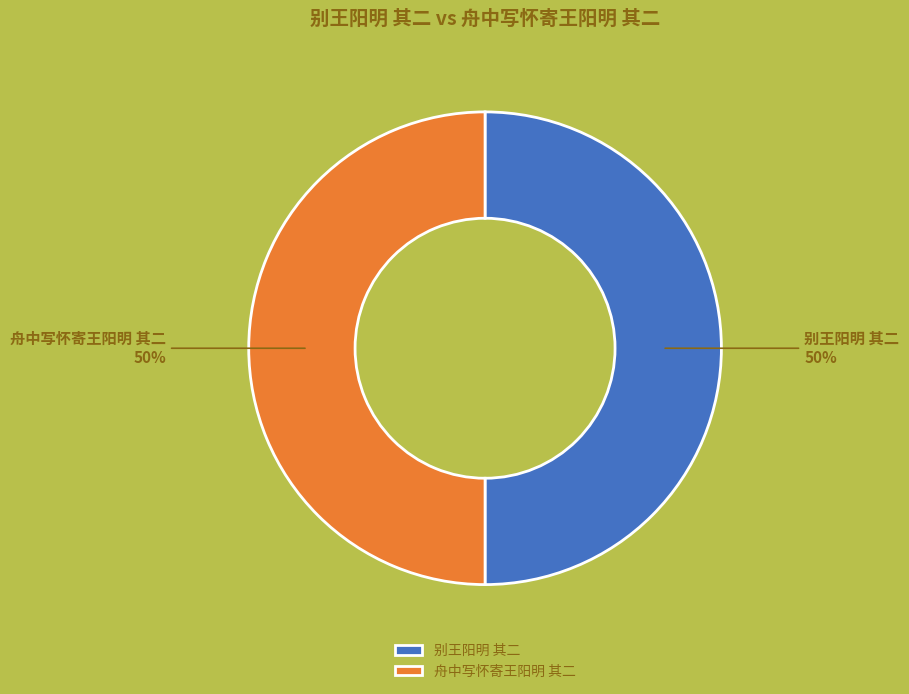

What percentage is the 舟中写怀寄王阳明 其二 slice, to the nearest percent?

50%